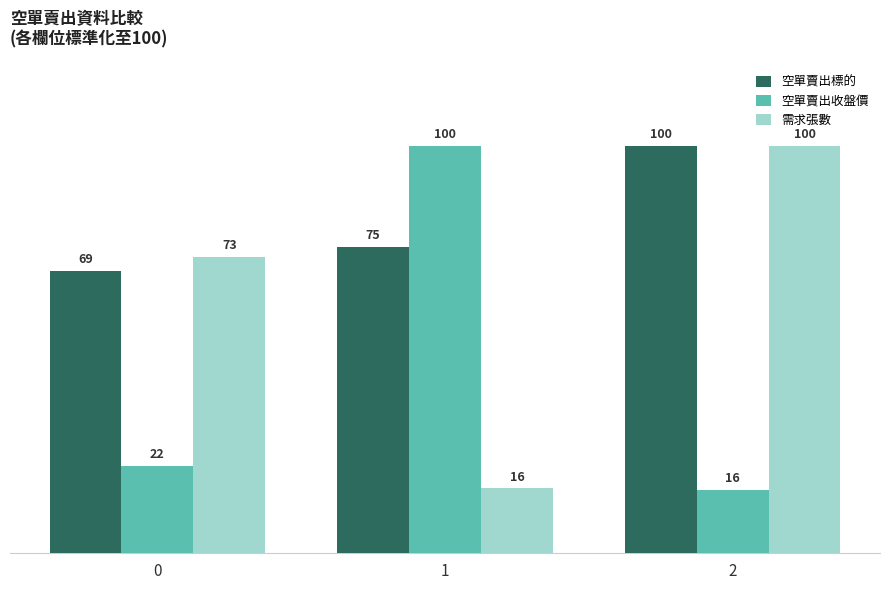

Which series changed the most between 0 and 1?

空單賣出收盤價